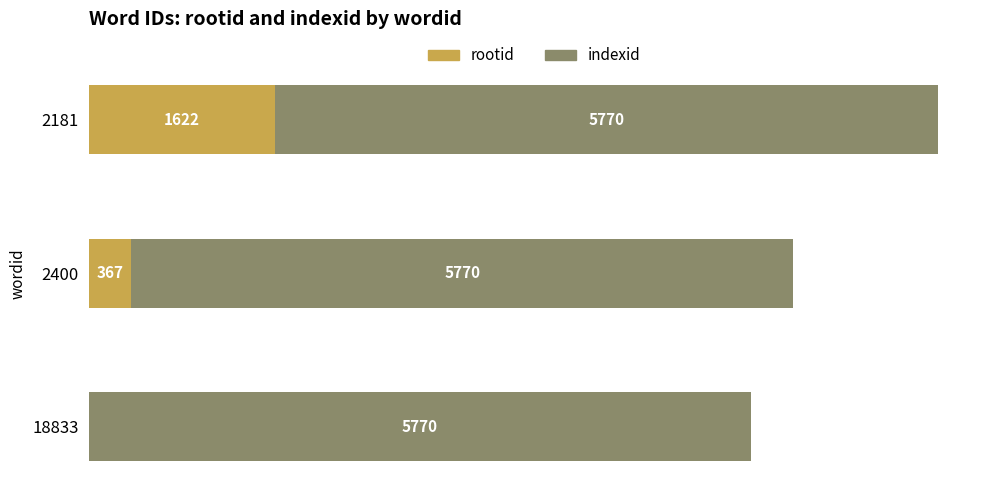

What are all the series names shown in the legend?

rootid, indexid